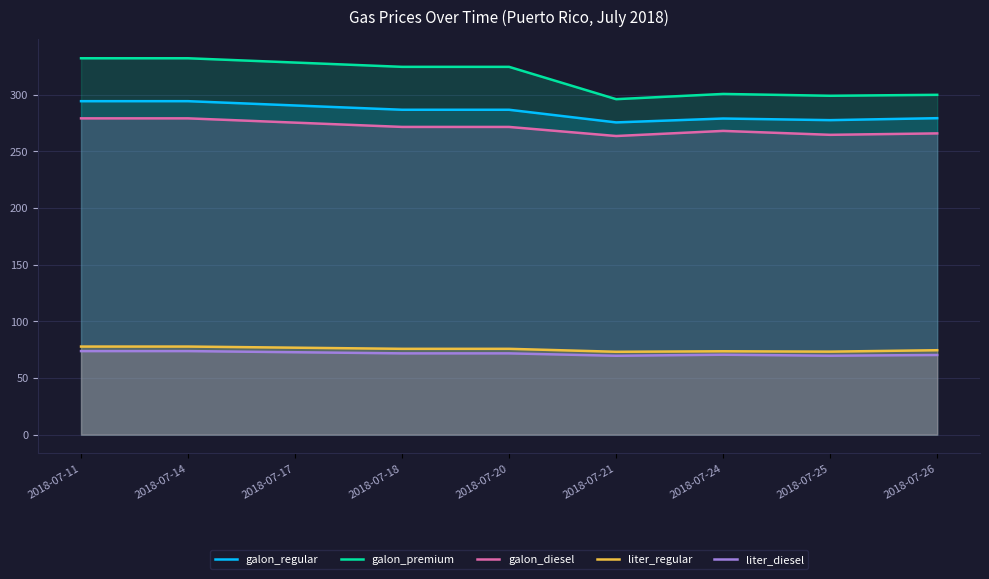

At which label is liter_regular closest to 75?

2018-07-26